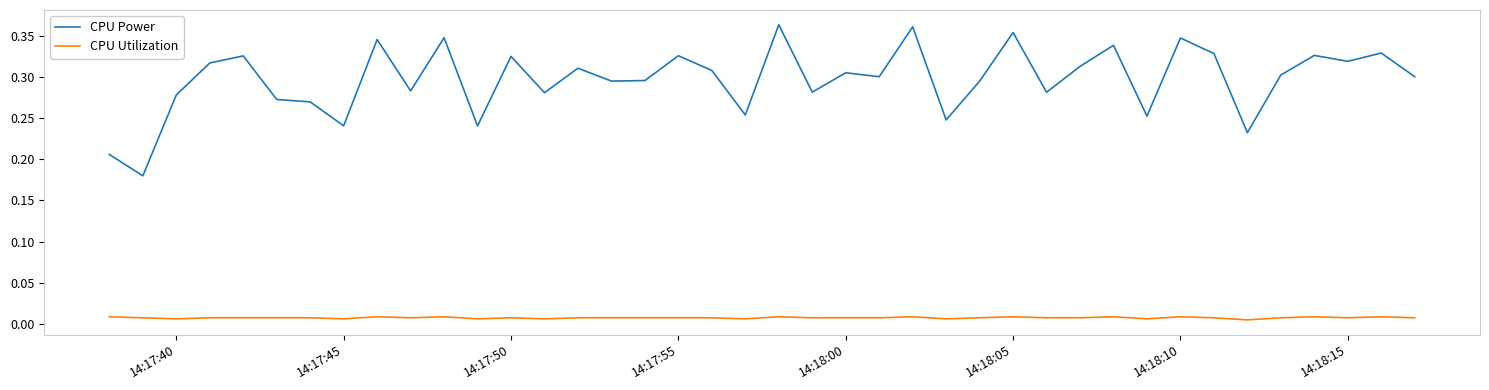

Rank the series by their maximum value, from lowest to highest.

CPU Utilization, CPU Power